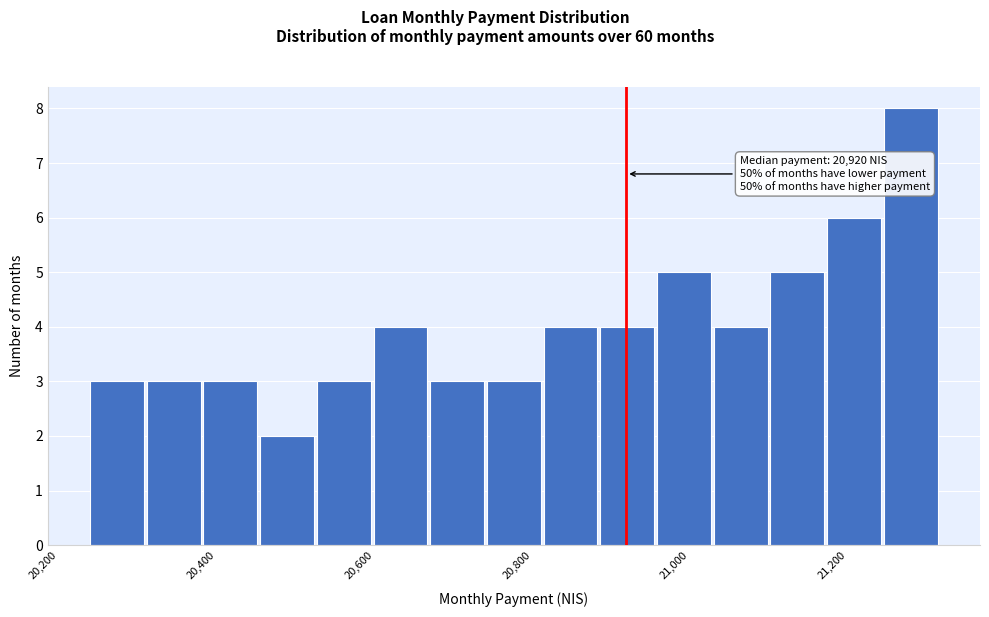

Read against the x-axis, roughly where is the centre of the tallest bar?

21280